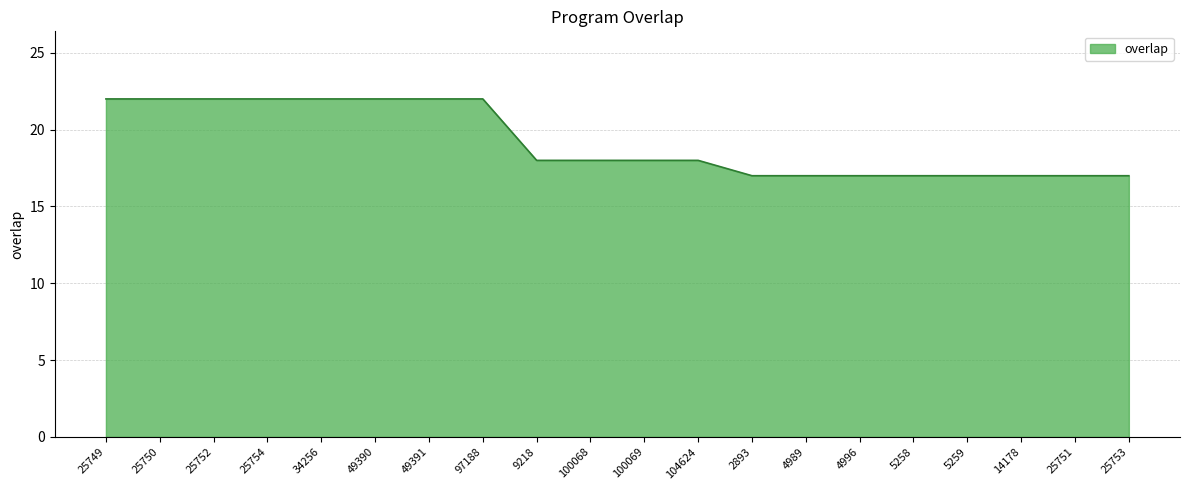

What is the greatest value displayed?

22